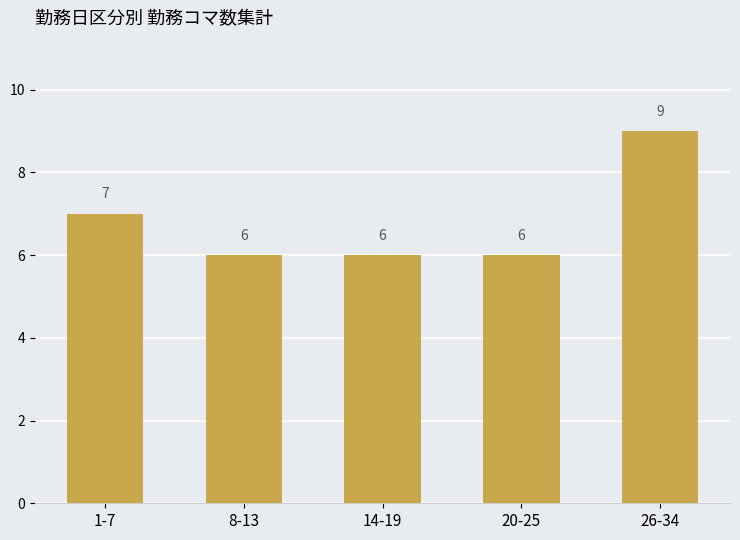

What is the sum of all values?

34